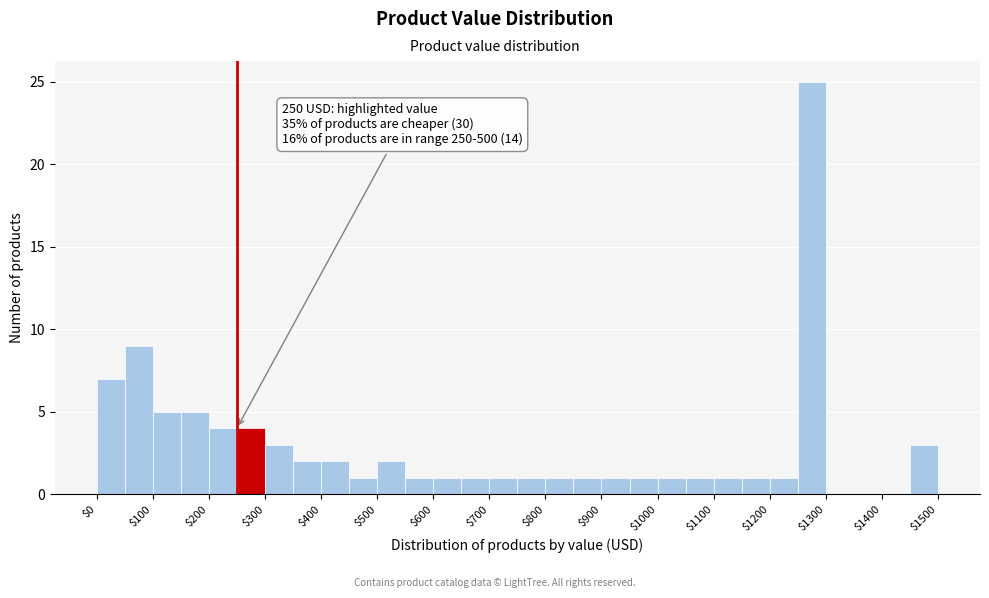

Which range on the x-axis has the tallest bar?

1250 to 1300